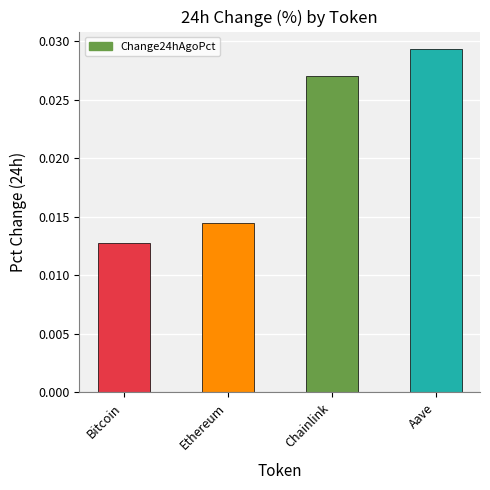

What position from the left is Aave?

4